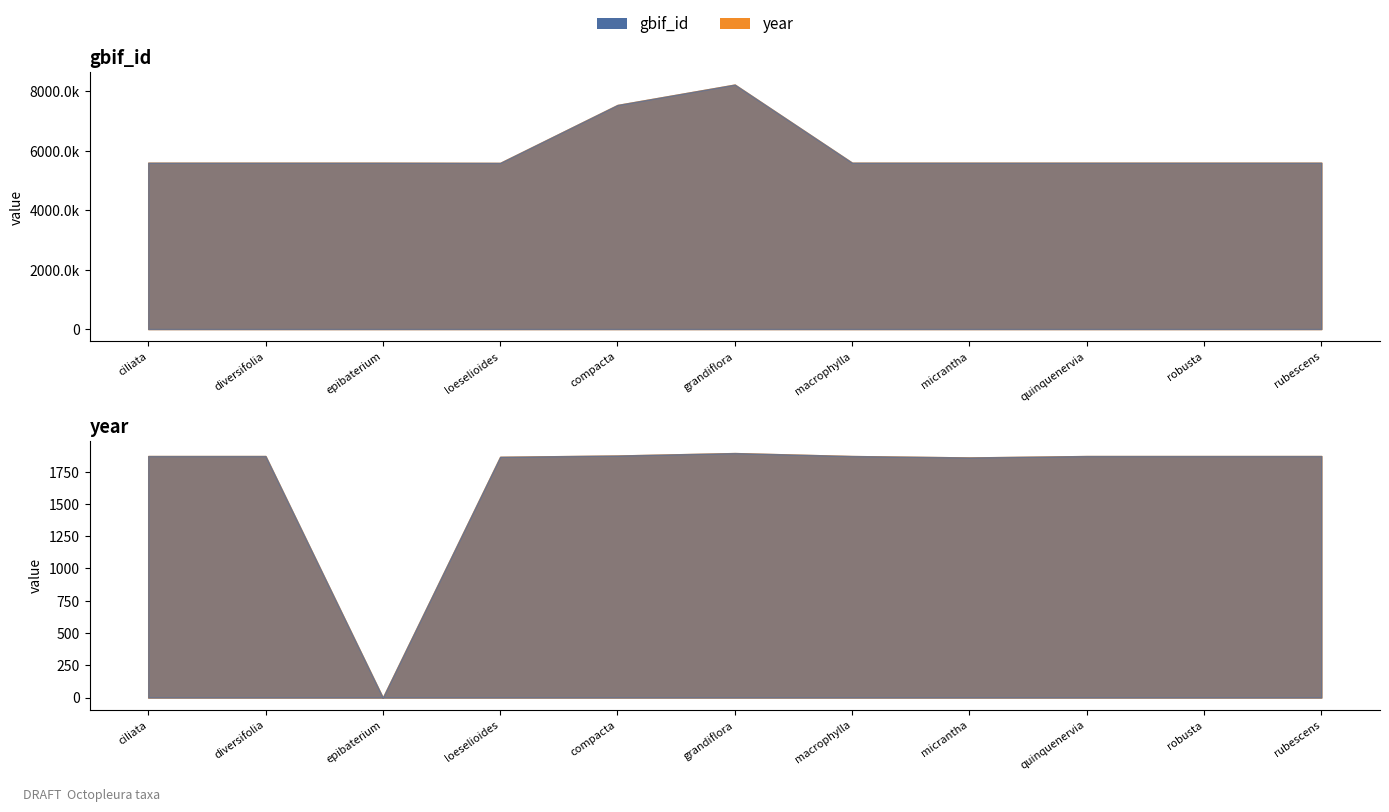

Between epibaterium and grandiflora, which is larger?

grandiflora